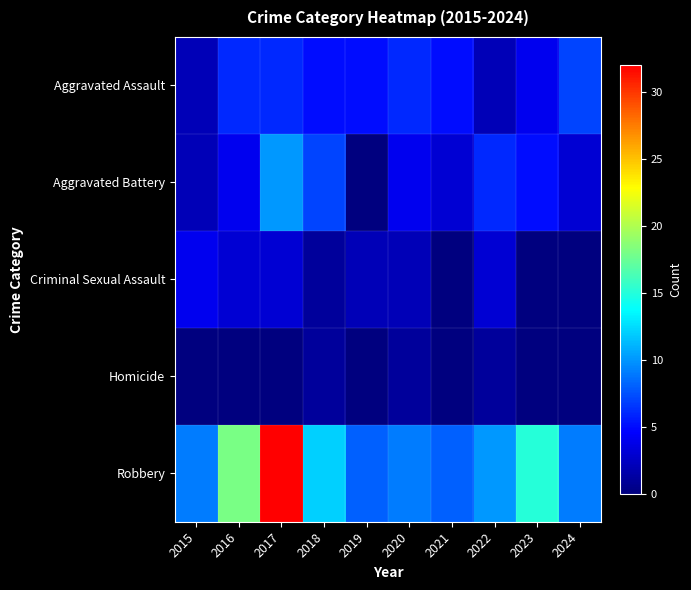

Reading left to right, extract all data points from this chart.

Aggravated Assault: 2015=2	2016=6	2017=6	2018=5	2019=5	2020=6	2021=5	2022=2	2023=4	2024=7
Aggravated Battery: 2015=2	2016=4	2017=10	2018=7	2019=0	2020=4	2021=3	2022=6	2023=5	2024=3
Criminal Sexual Assault: 2015=4	2016=3	2017=3	2018=1	2019=2	2020=2	2021=0	2022=3	2023=0	2024=0
Homicide: 2015=0	2016=0	2017=0	2018=1	2019=0	2020=1	2021=0	2022=1	2023=0	2024=0
Robbery: 2015=9	2016=18	2017=32	2018=12	2019=8	2020=9	2021=8	2022=10	2023=15	2024=9